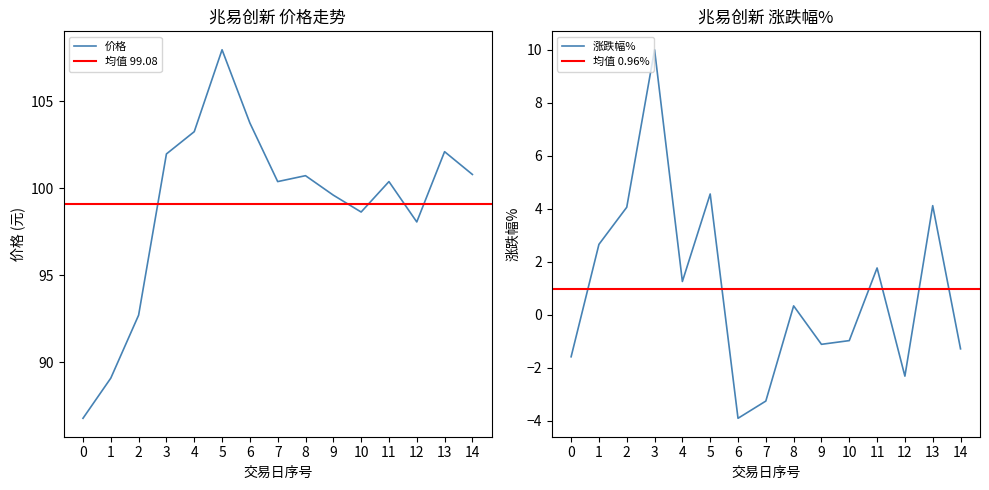

True or false: 涨跌幅% has more than 2 points higher than both neighbors.

True